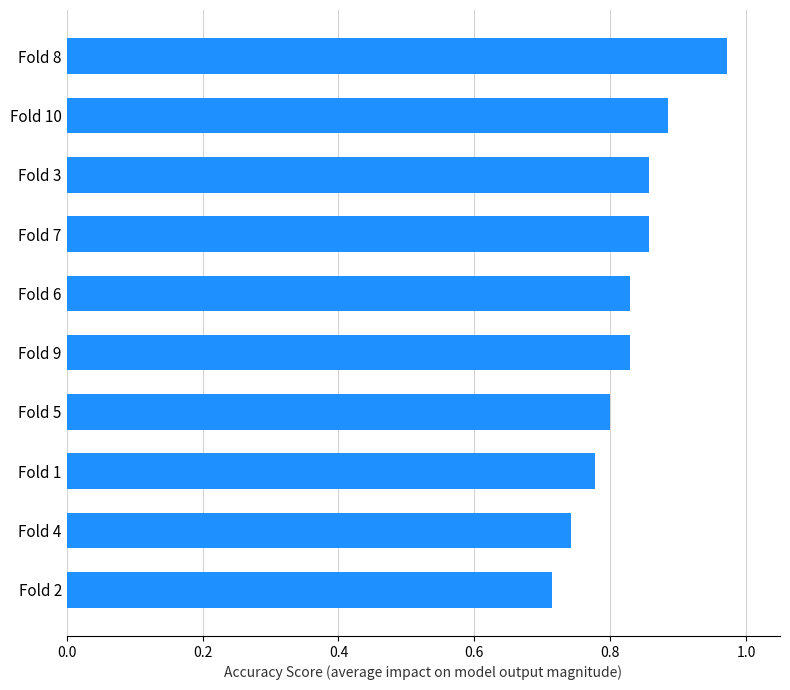

What is the difference between the maximum and second lowest values?

0.2